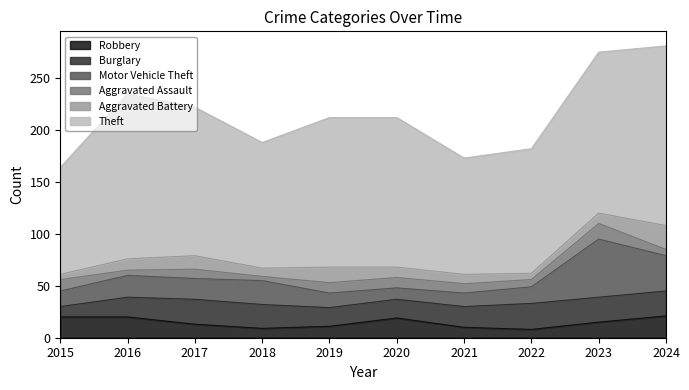

Where is Motor Vehicle Theft nearest to the value 33?

2024